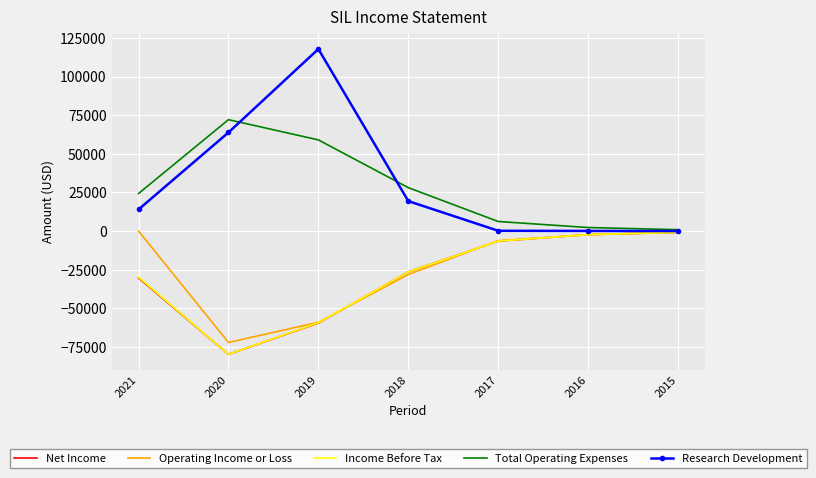

What is the lowest value of the Income Before Tax series?

-79800